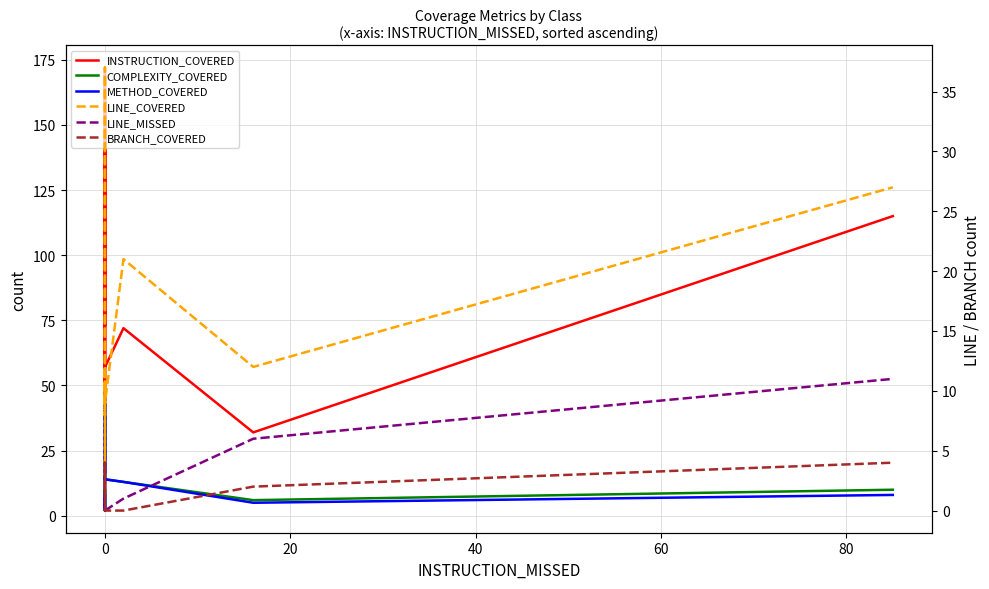

Is the value of LINE_COVERED at 0 greater than the value of METHOD_COVERED at 0?

Yes